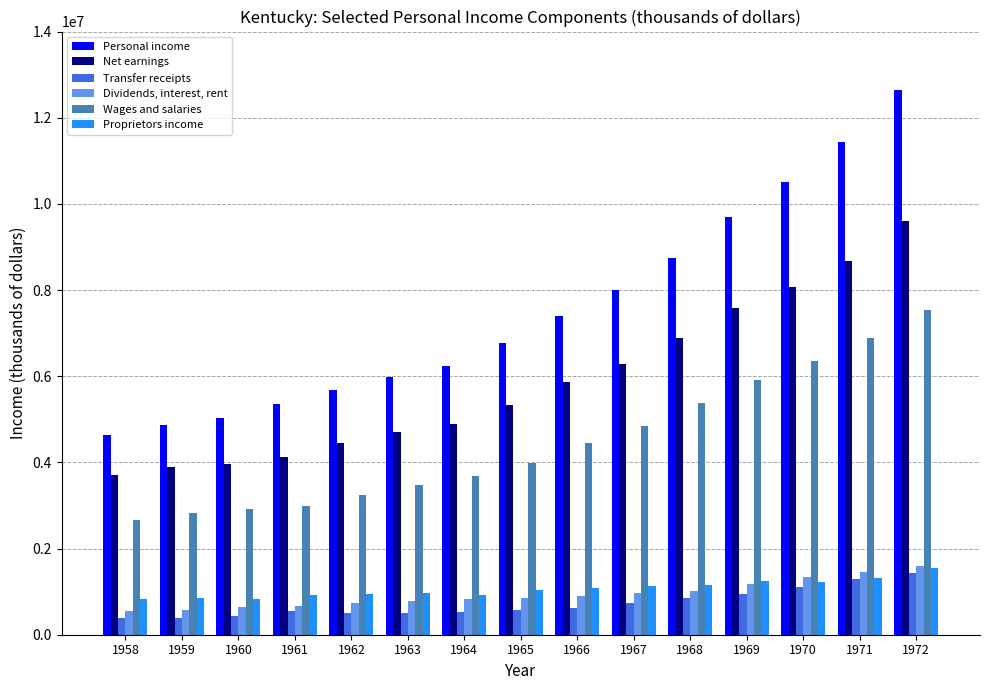

Is it true that Transfer receipts equals 503914 at 1962?

True